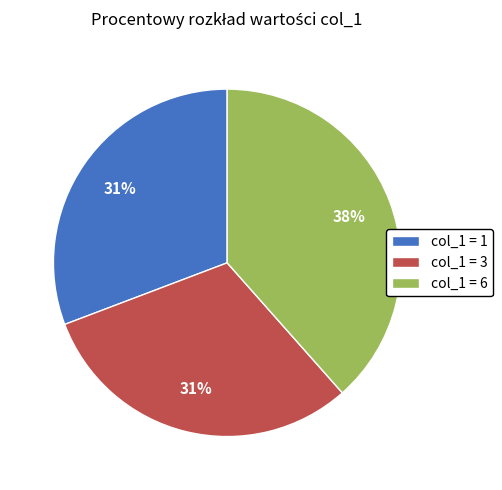

The col_1 = 1 slice represents 20% of the pie. True or false?

False